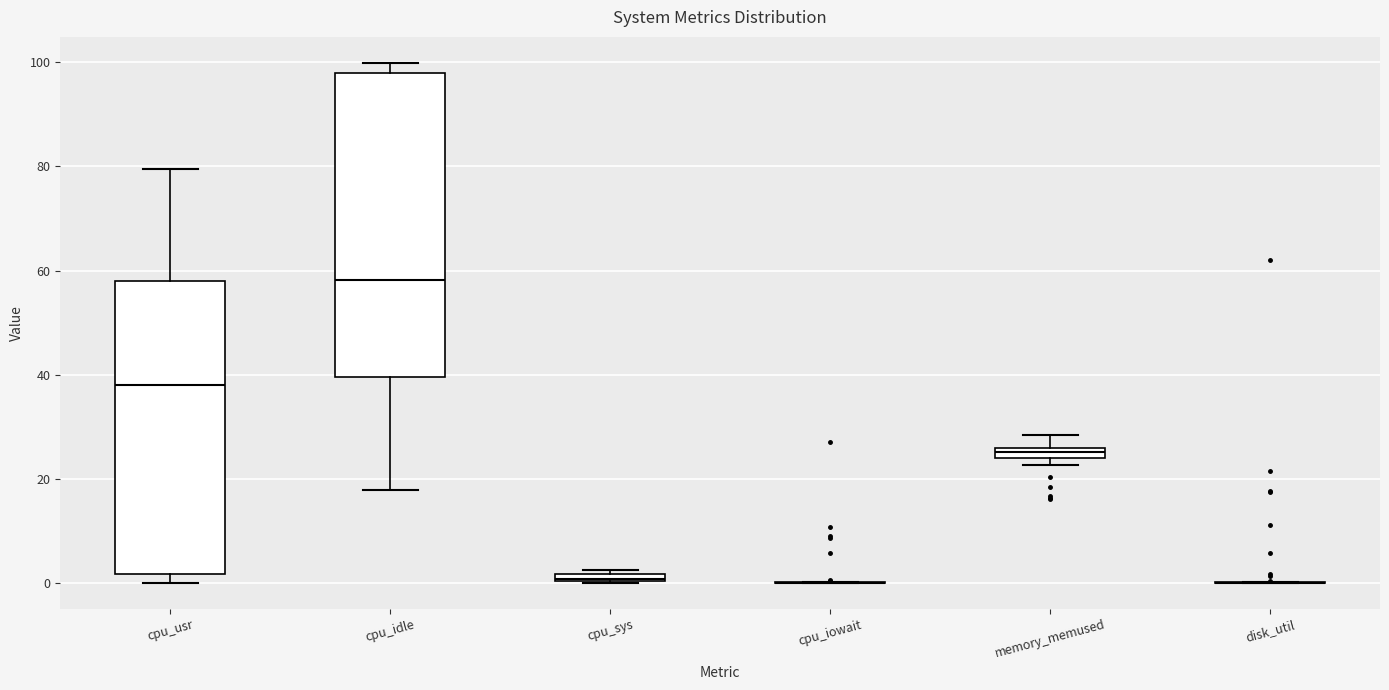

Where is the upper edge of the box for cpu_idle on the y-axis? The values are not printed on the chart, so give them approximately, as read against the axis.

98